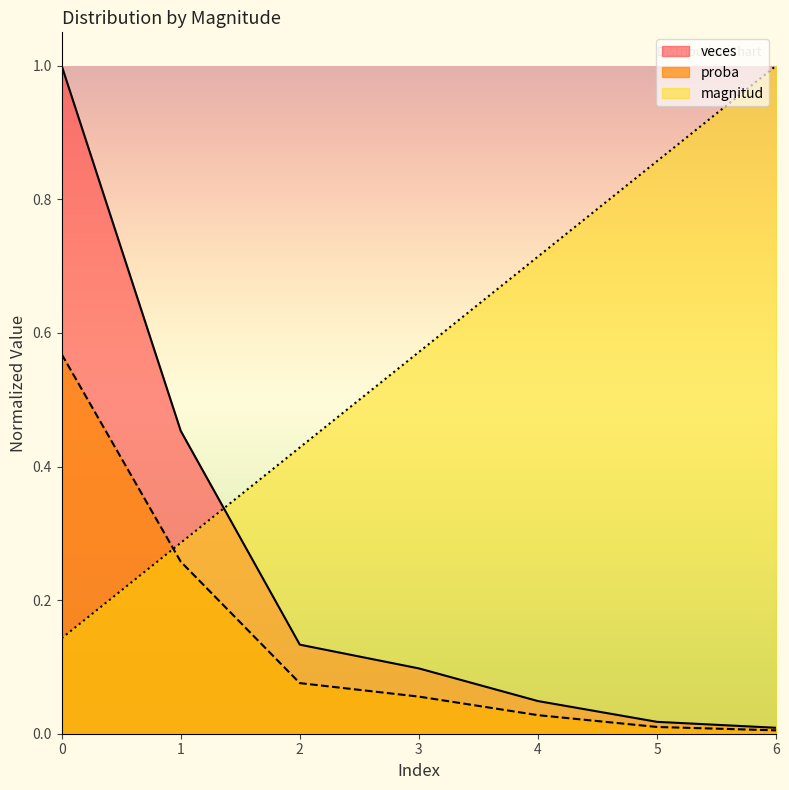

Which series has the largest range (max minus min)?

veces